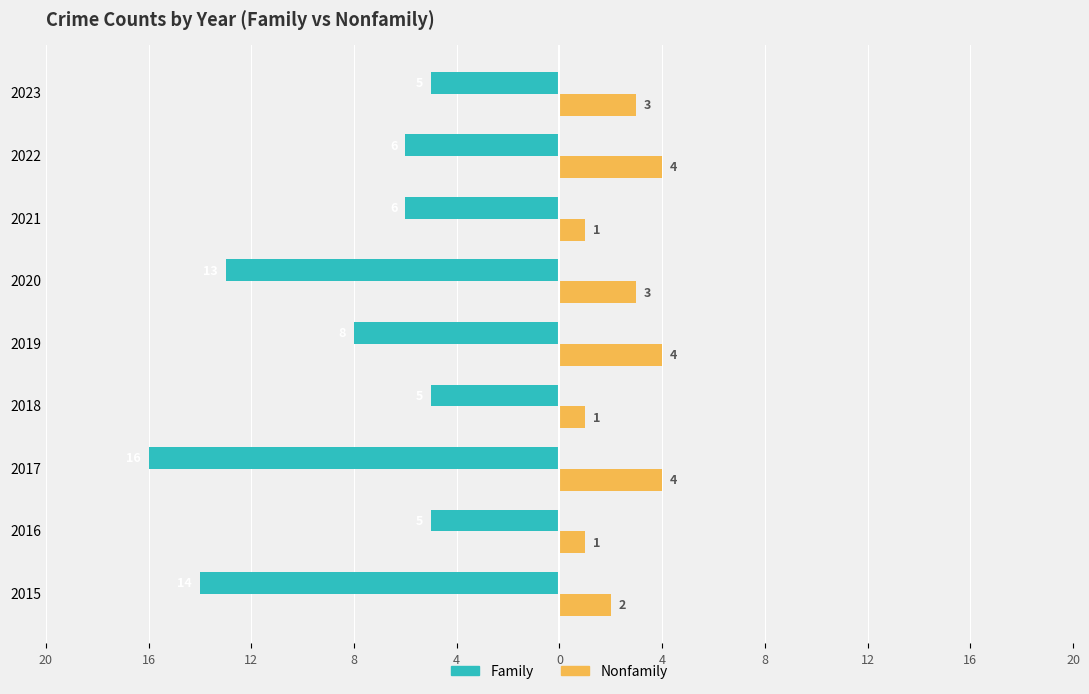

What are all the series names shown in the legend?

Family, Nonfamily